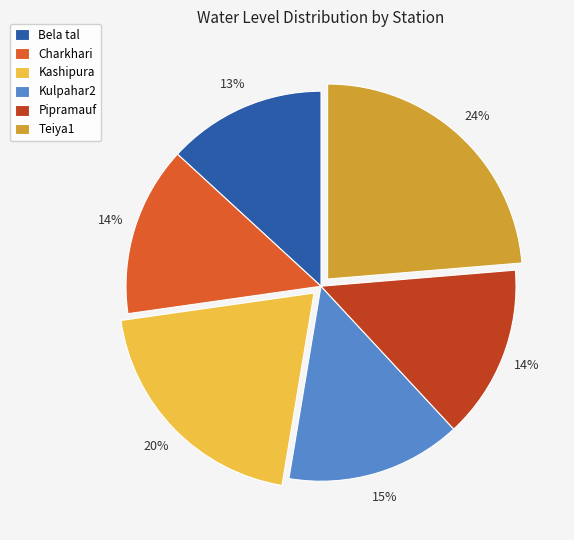

Does Bela tal represent more than half of the total?

No